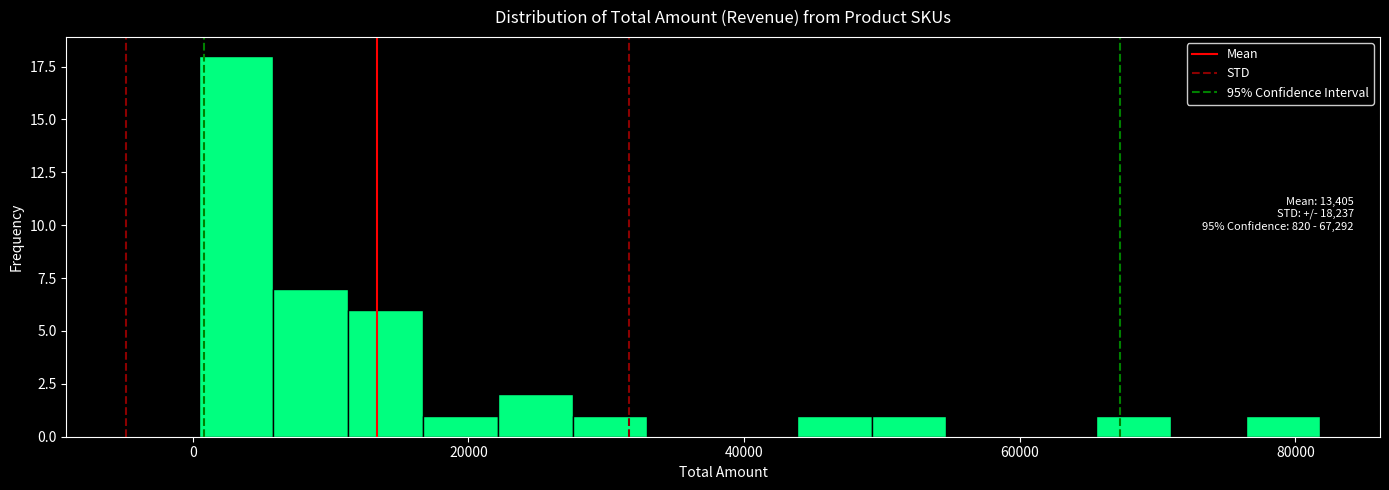

Around what value on the x-axis is the tallest bar? Give the approximate position of its centre, as read against the axis.

4000